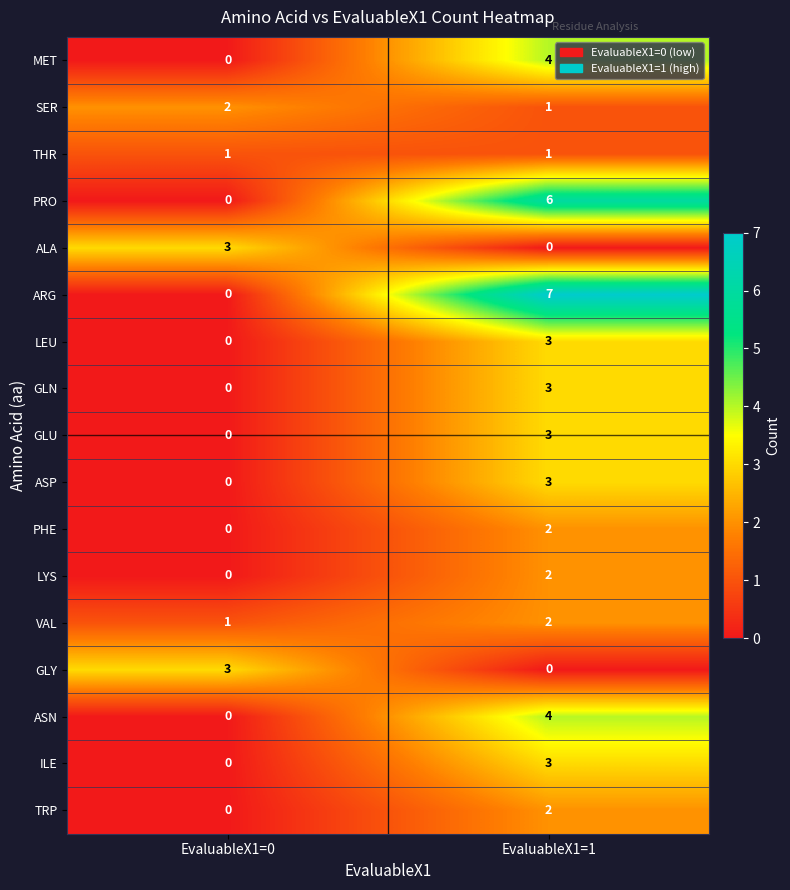

What is the total value across all series at EvaluableX1=1?

46